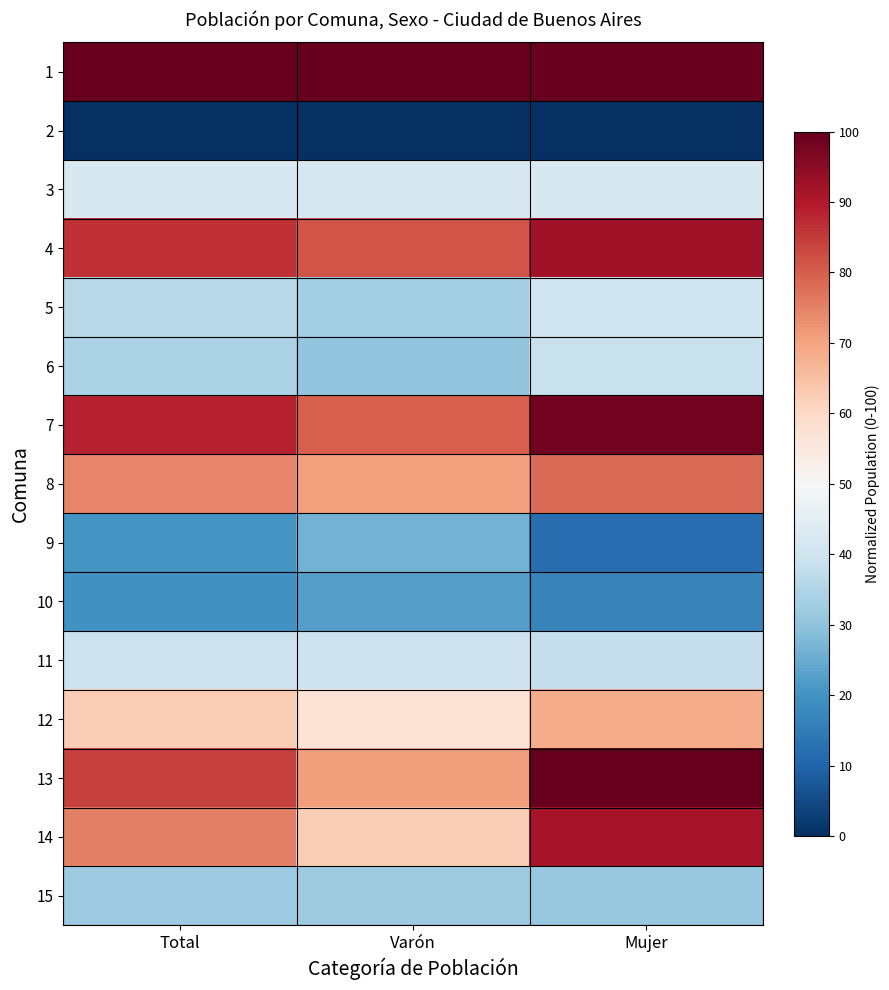

Rank the series at Mujer from highest to lowest value.

13, 1, 7, 4, 14, 8, 12, 3, 5, 6, 11, 15, 10, 9, 2